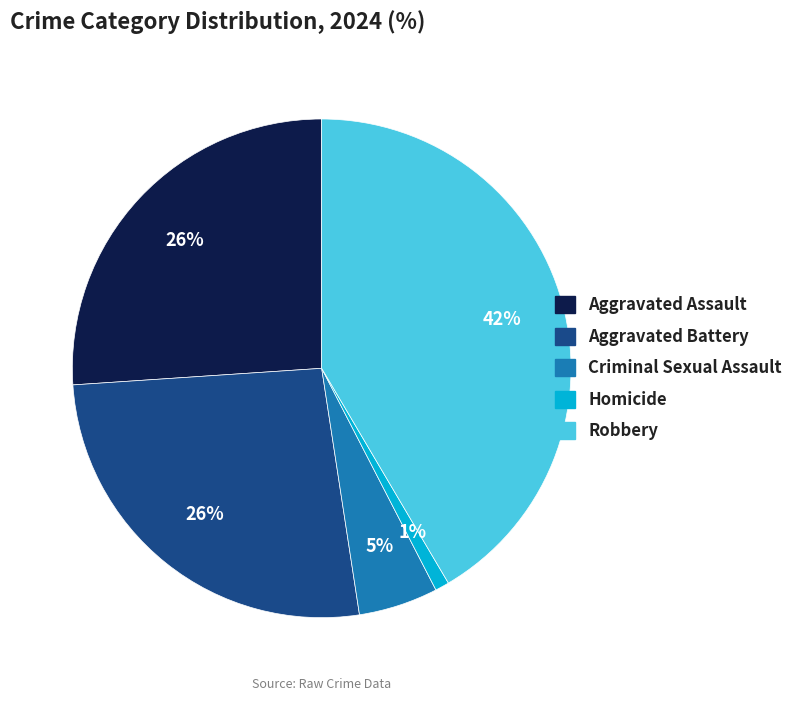

How many segments does this pie chart have?

5